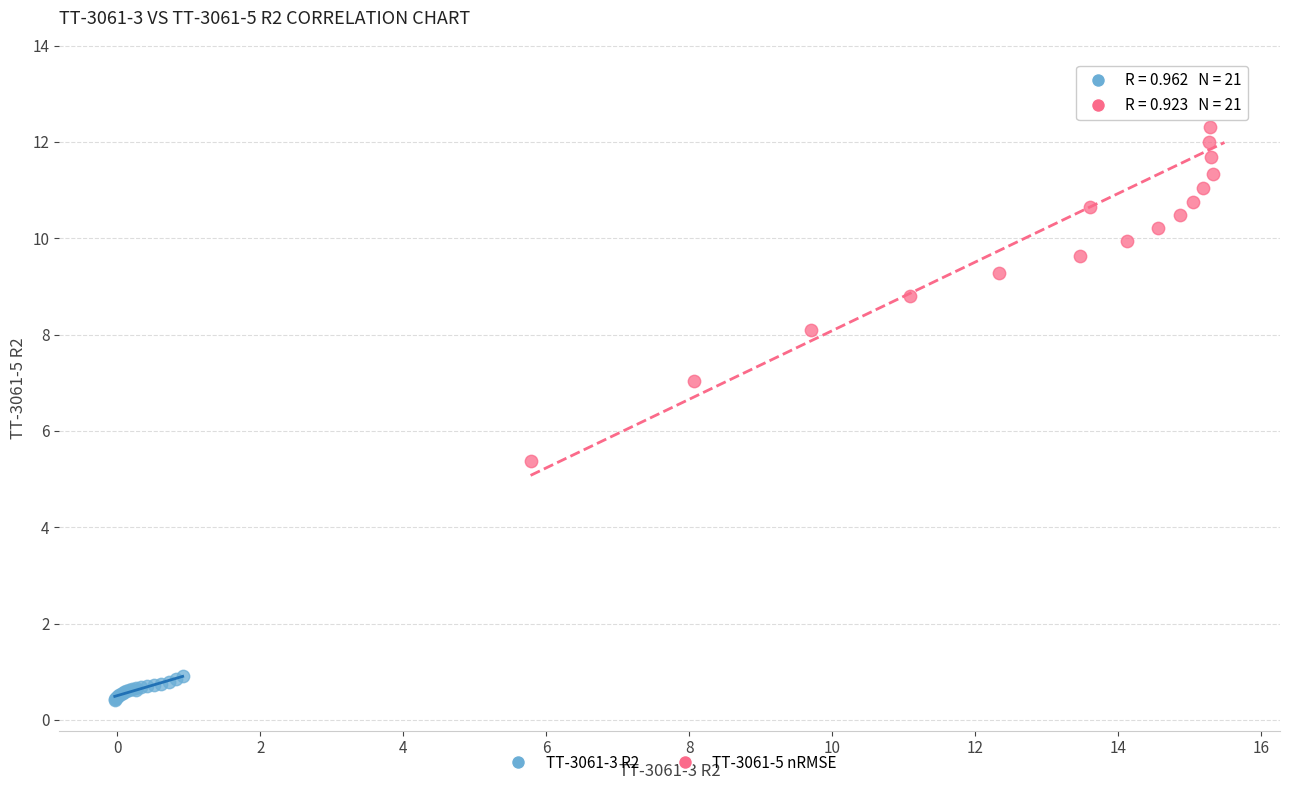

Which series contains the highest Y value?

TT-3061-5 nRMSE